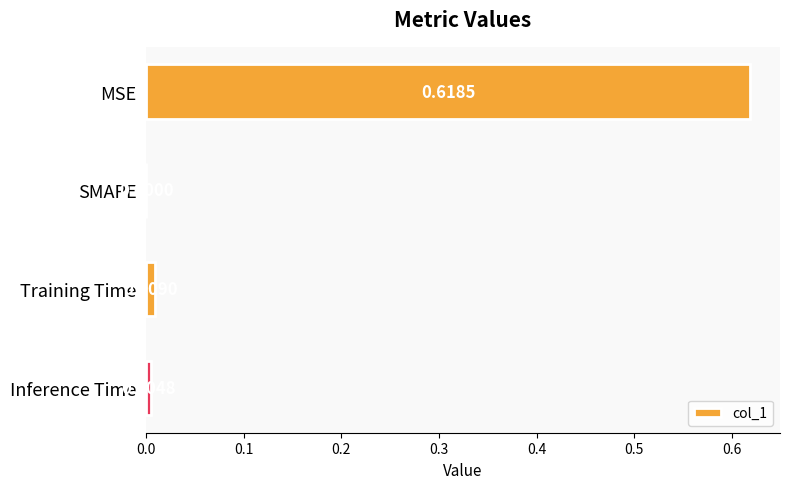

At which label is the value closest to 0?

SMAPE